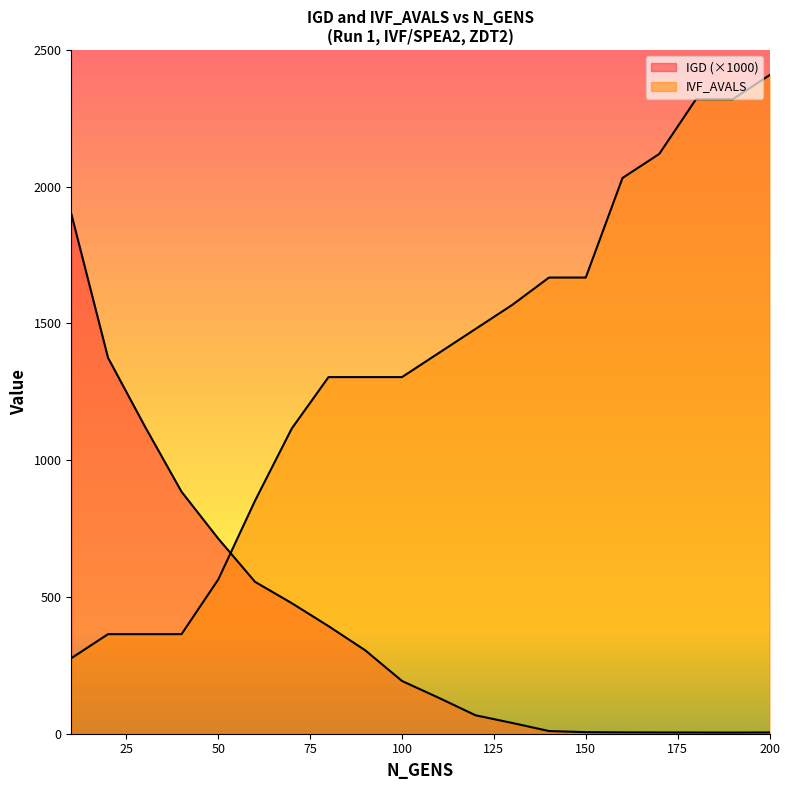

What is the greatest value displayed?

2408.0